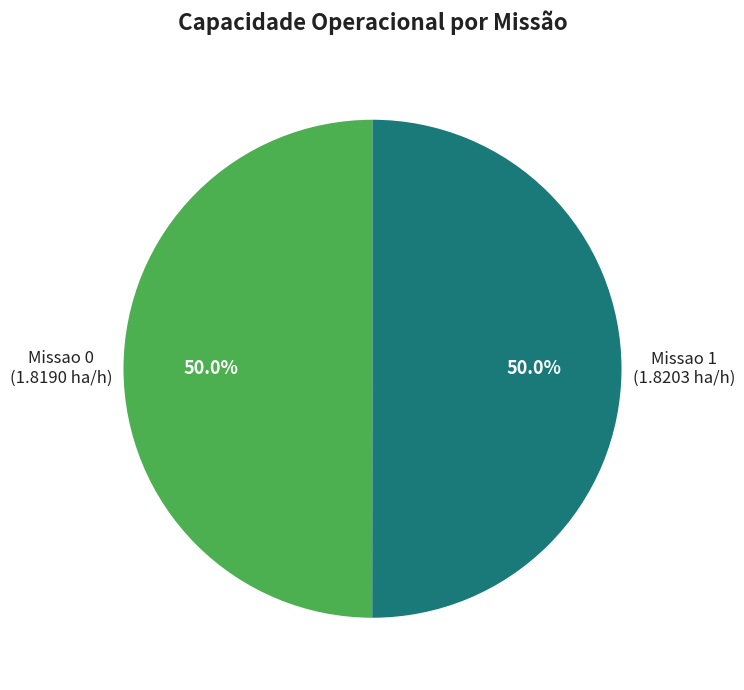

How many segments does this pie chart have?

2